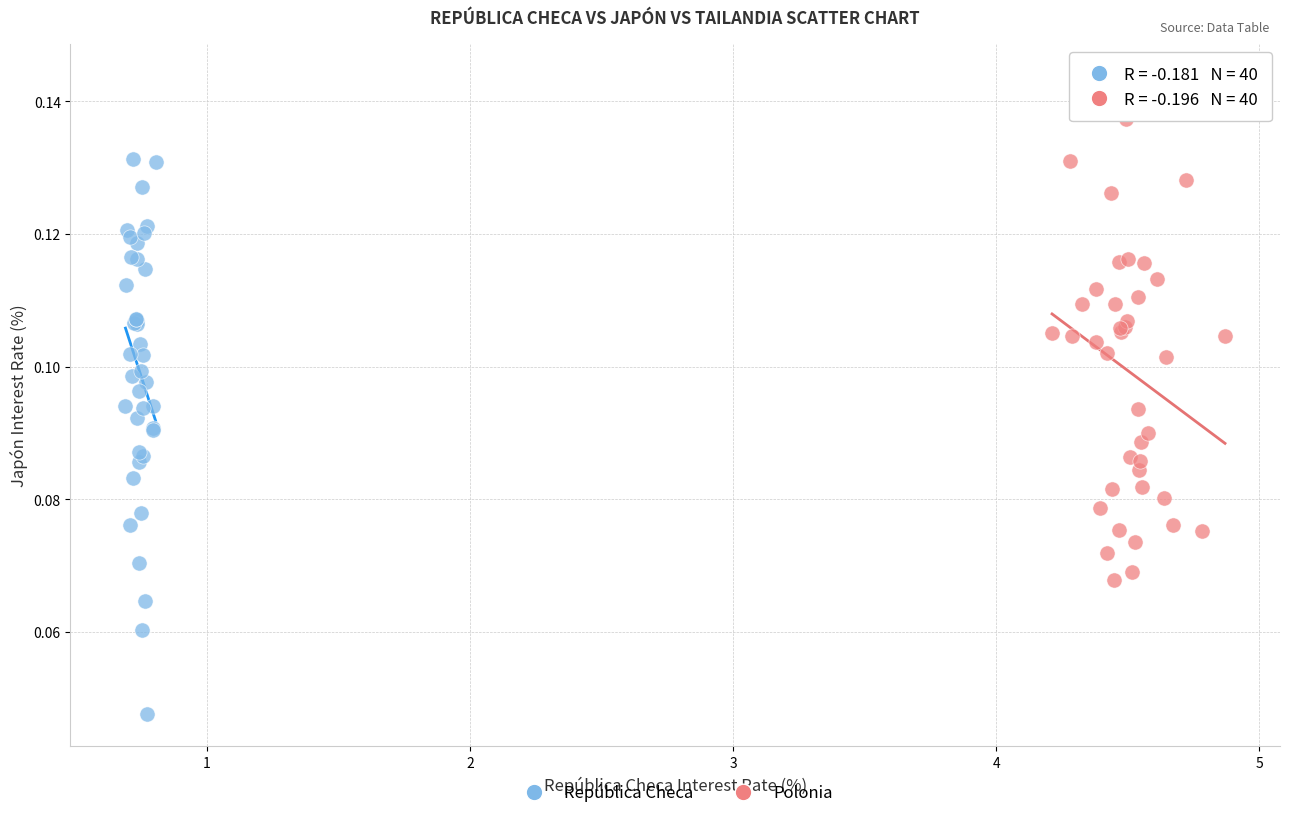

Which series has the largest Y range (max minus min)?

República Checa